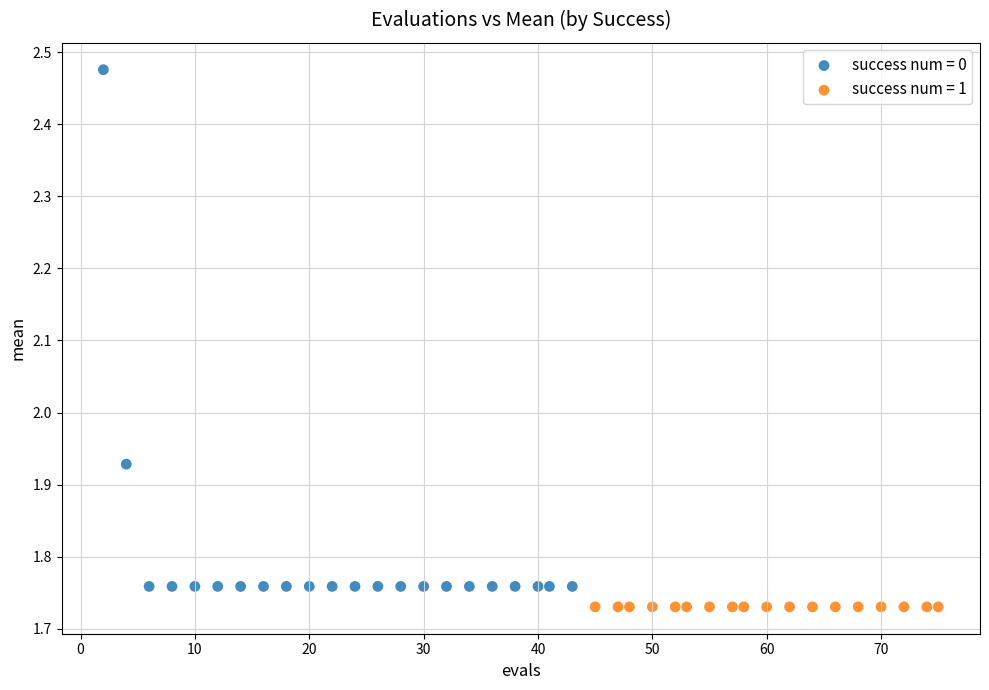

Which series reaches the maximum Y coordinate?

success num = 0